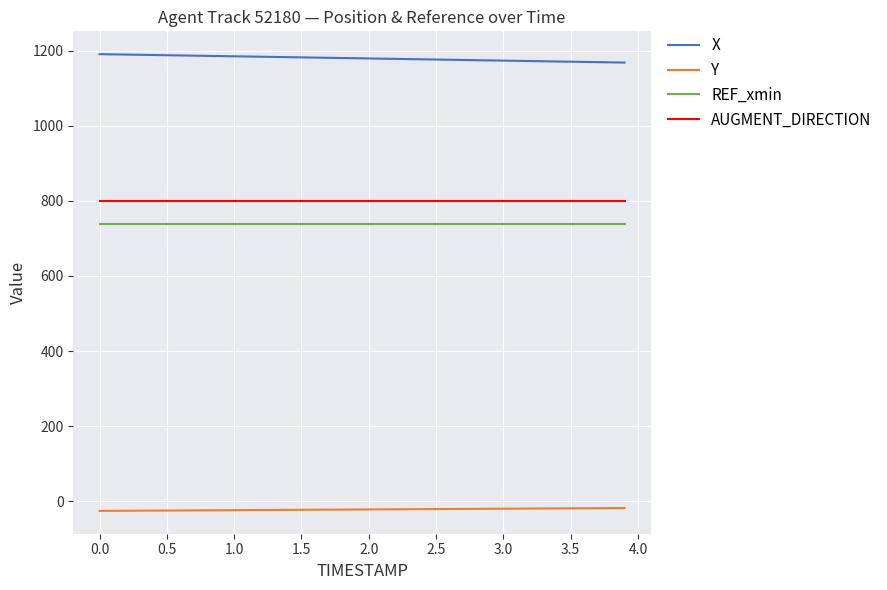

What is the minimum value for REF_xmin?

737.2